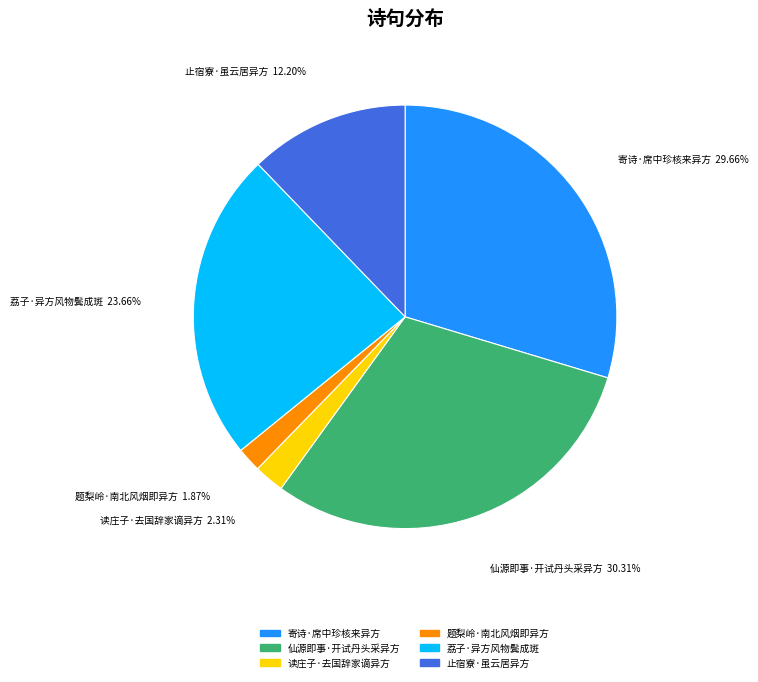

Is the sum of 读庄子·去国辞家谪异方 and 题梨岭·南北风烟即异方 greater than half?

No